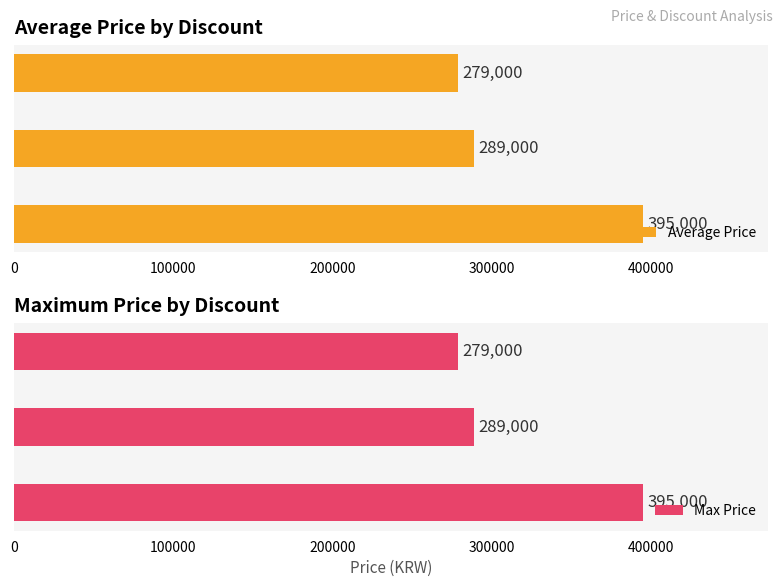

How many data points in Max Price are less than 289000?

1